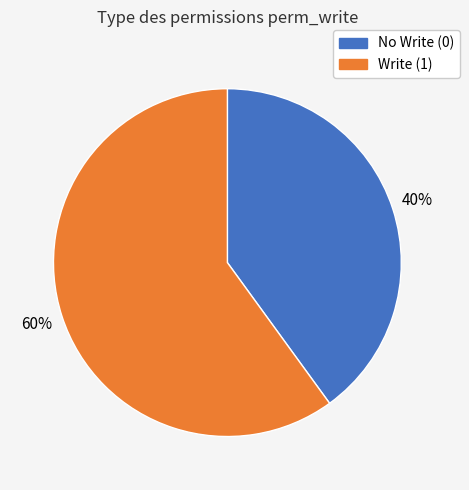

Count the number of slices in the pie.

2